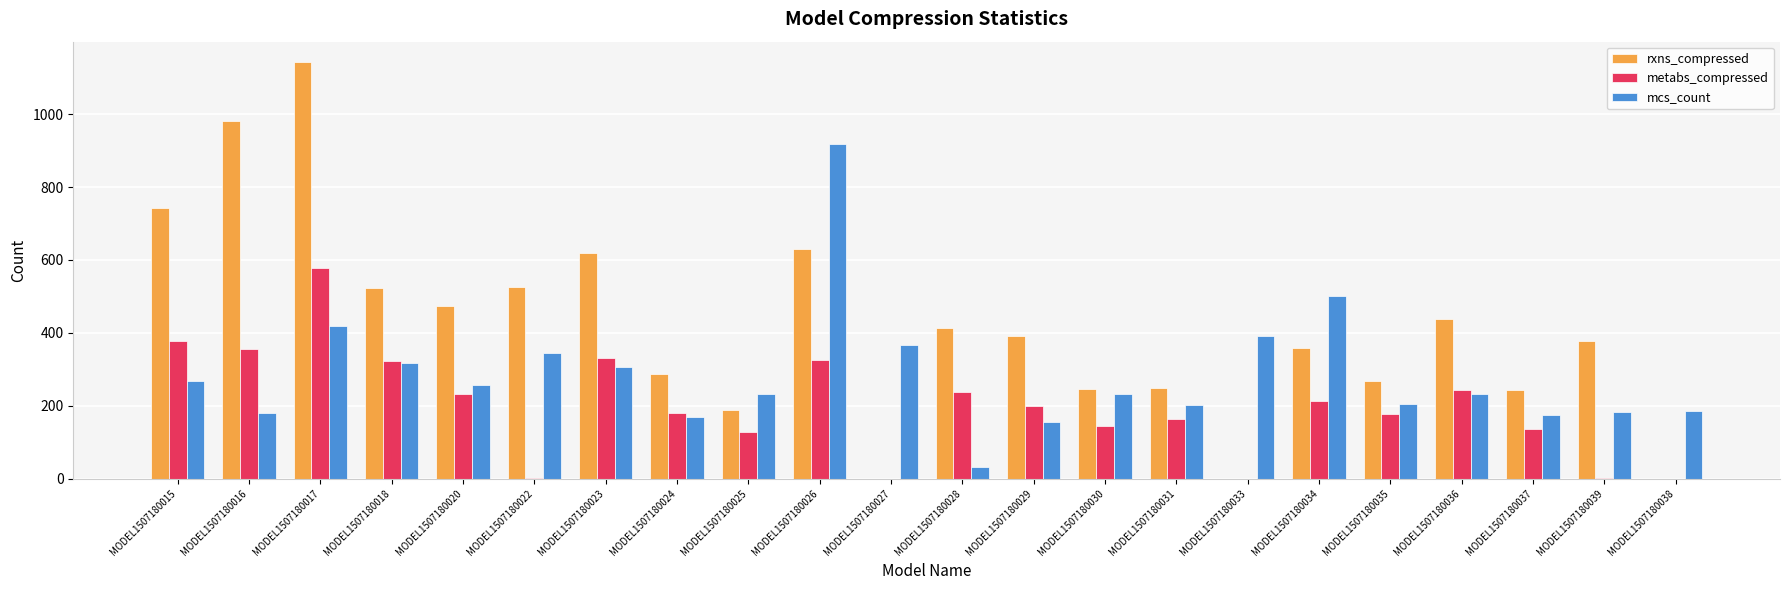

Read the rxns_compressed value at MODEL1507180026.

631